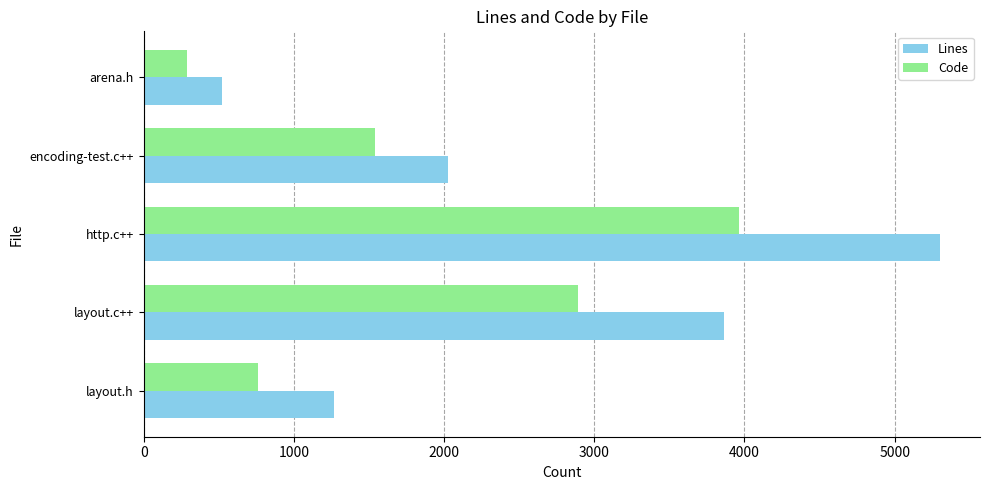

The value of Lines at encoding-test.c++ is 2024. True or false?

True